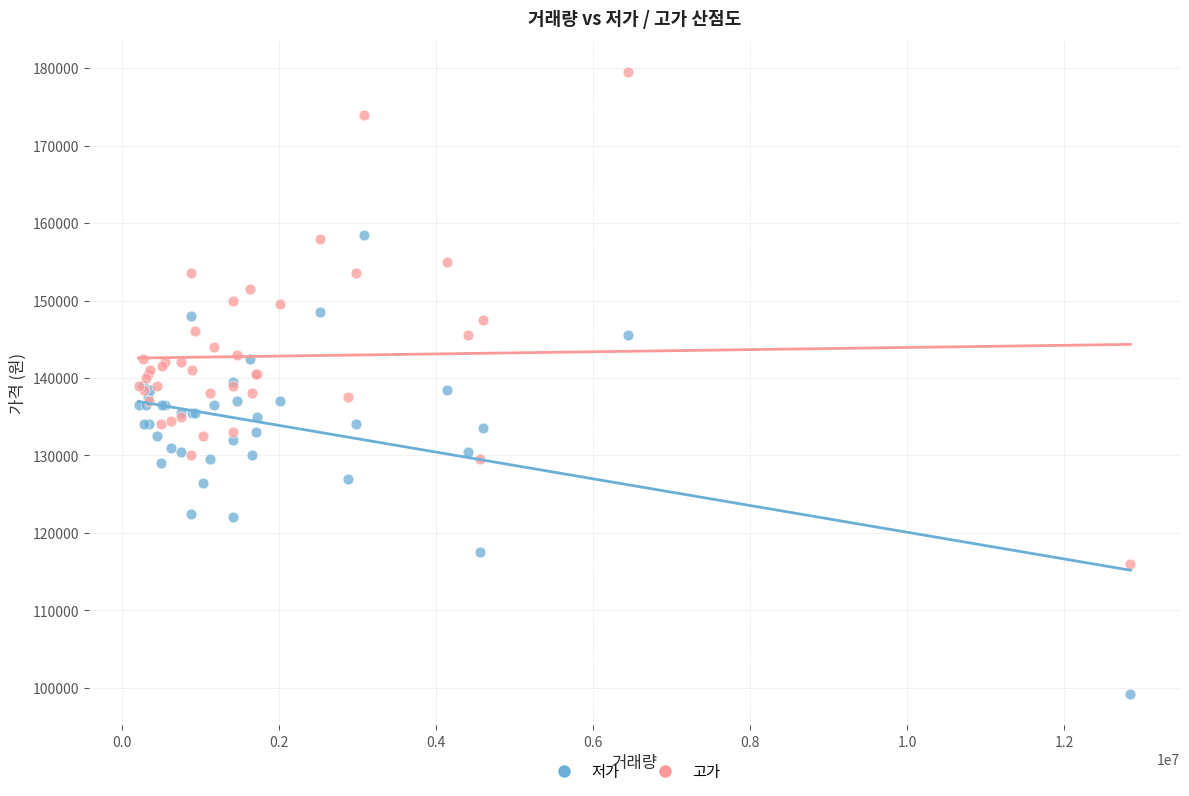

Which series contains the highest Y value?

고가